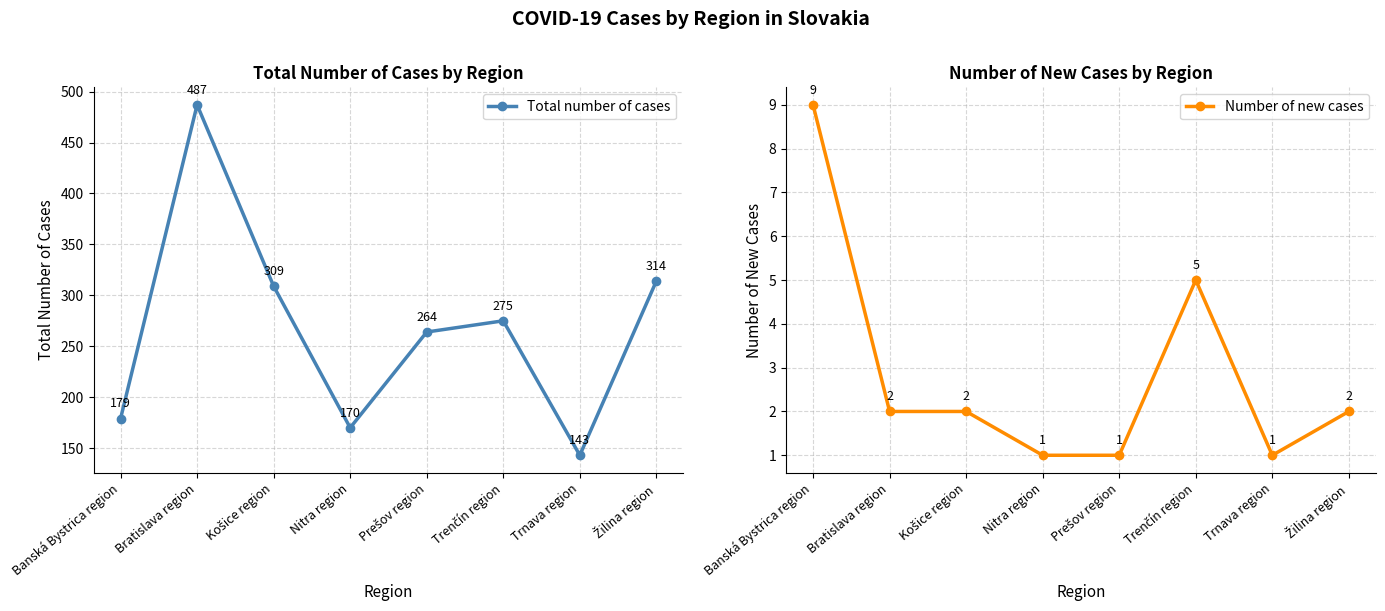

What is the label of the 3rd point from the right?

Trenčín region